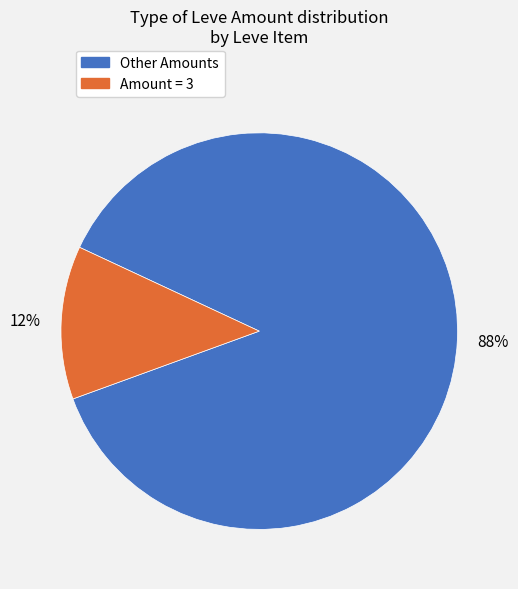

Which slice is the largest?

Other Amounts